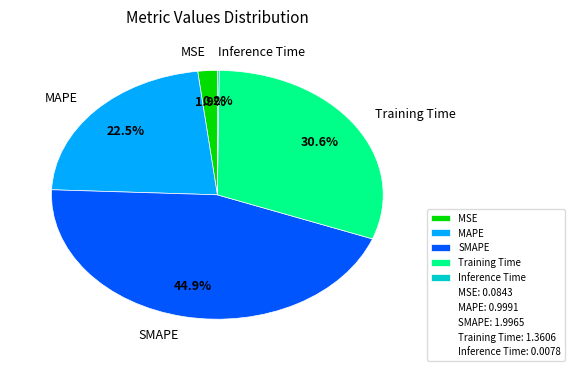

To the nearest percent, what is the average slice percentage?

20%